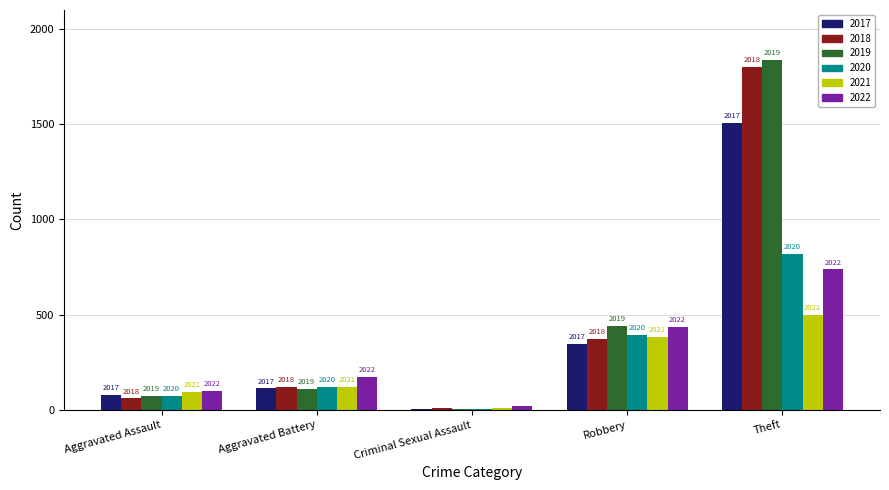

What is the label of the 3rd bar from the left?

Criminal Sexual Assault